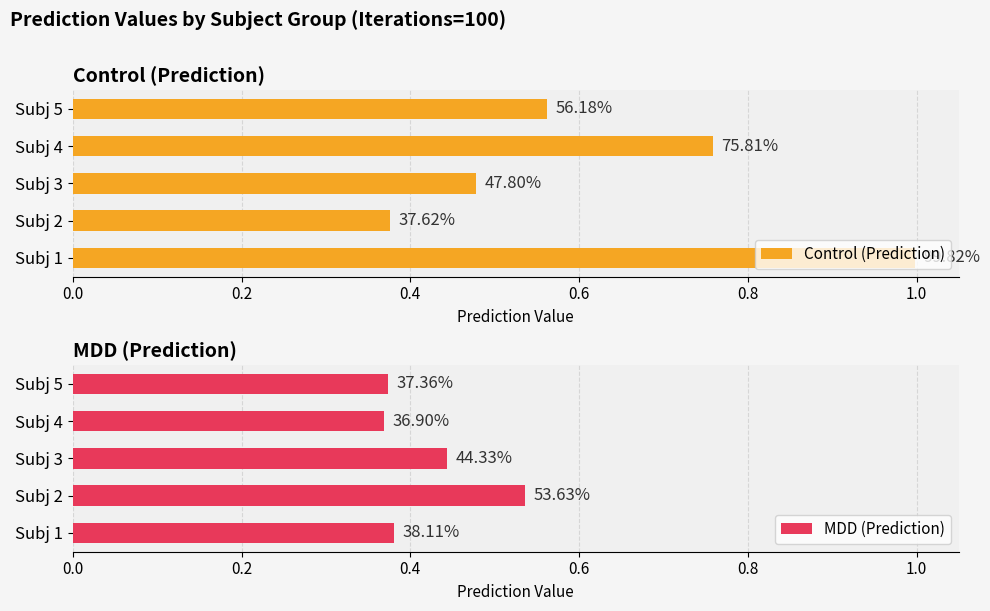

Which series changed the most between Subj 4 and Subj 5?

Control (Prediction)